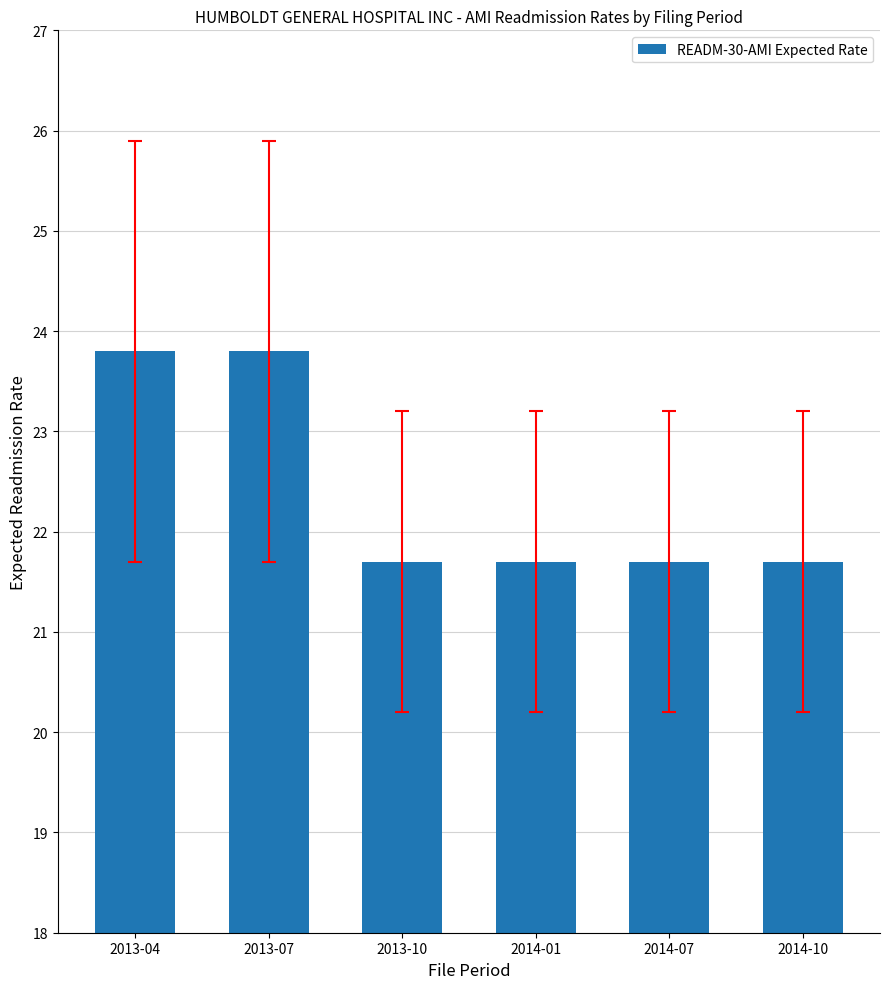

How many categories are shown in the chart?

6